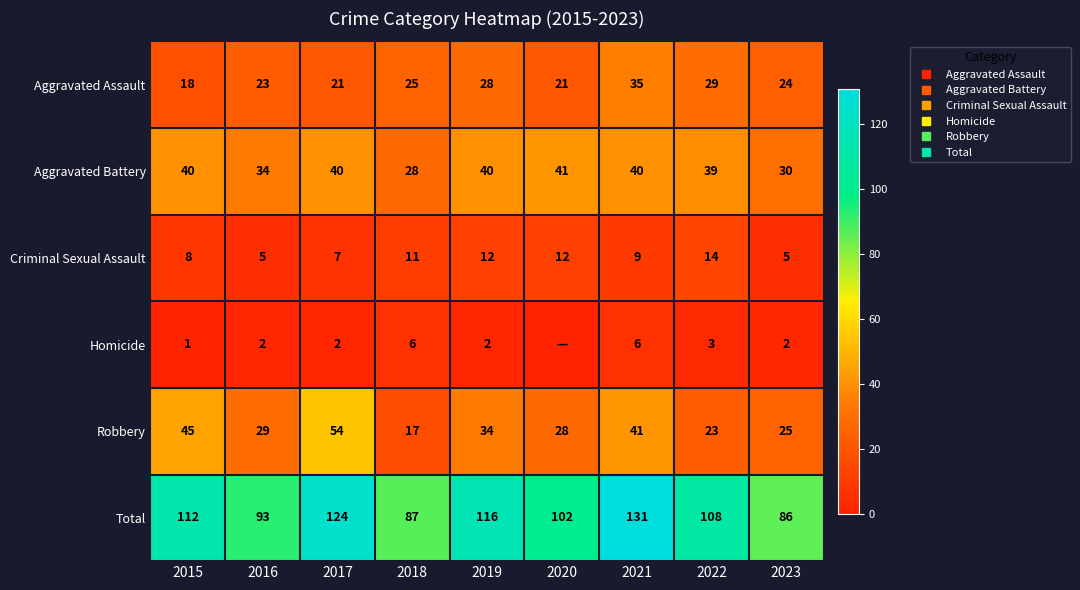

At which label does Total reach its peak?

2021